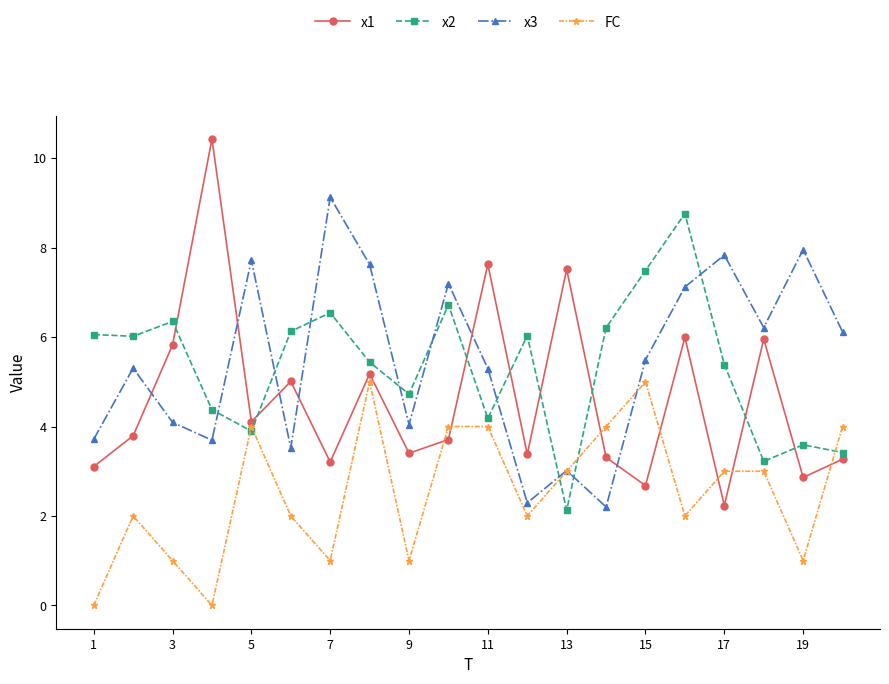

Which series has the largest range (max minus min)?

x1